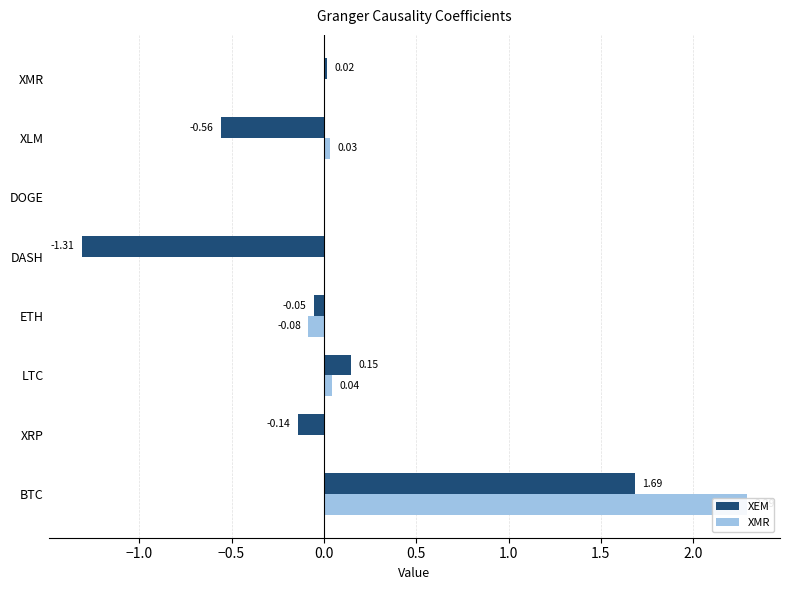

How many groups of bars are there?

8